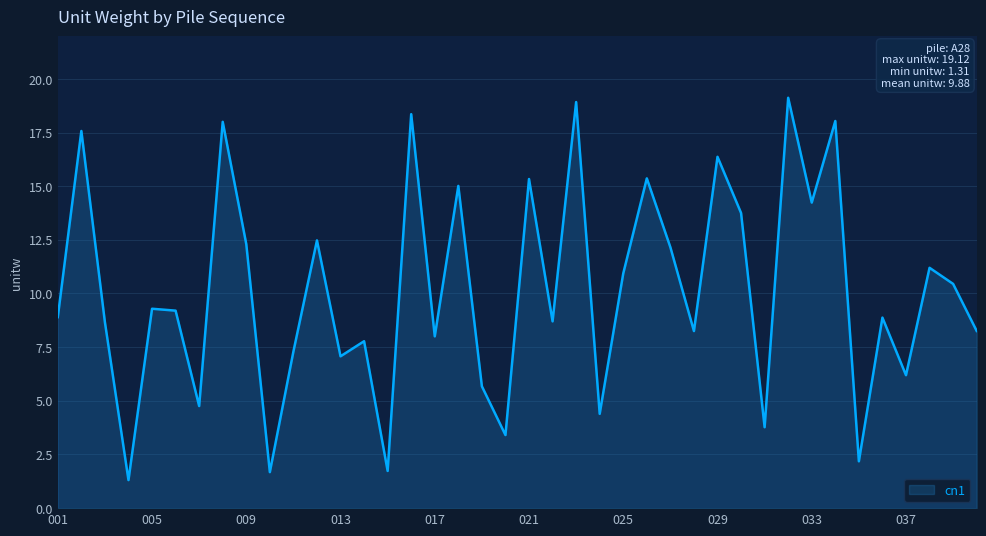

What is the greatest value displayed?

19.1